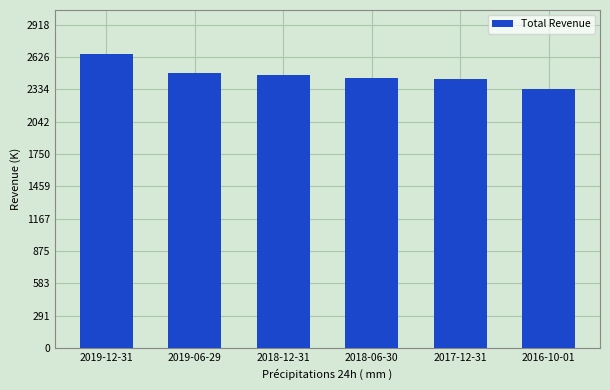

How many data points are above 2464000?

2